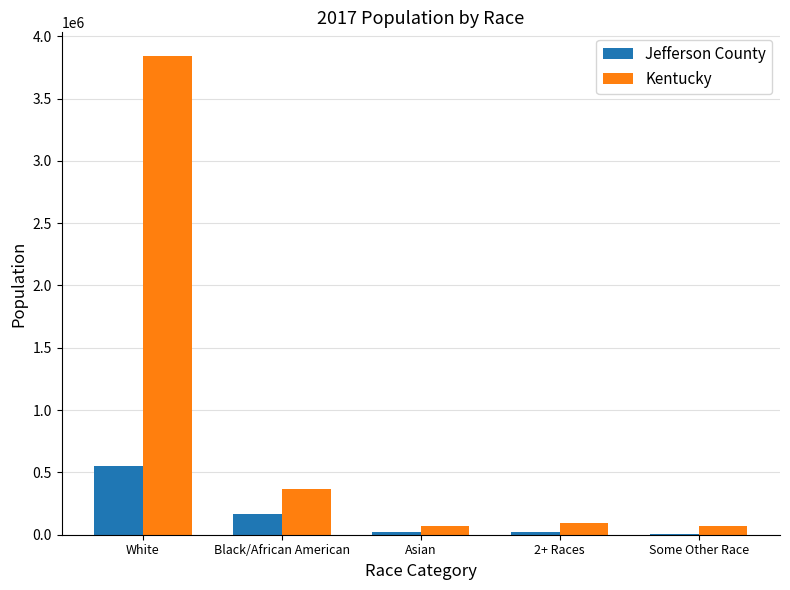

Are the bars horizontal?

No